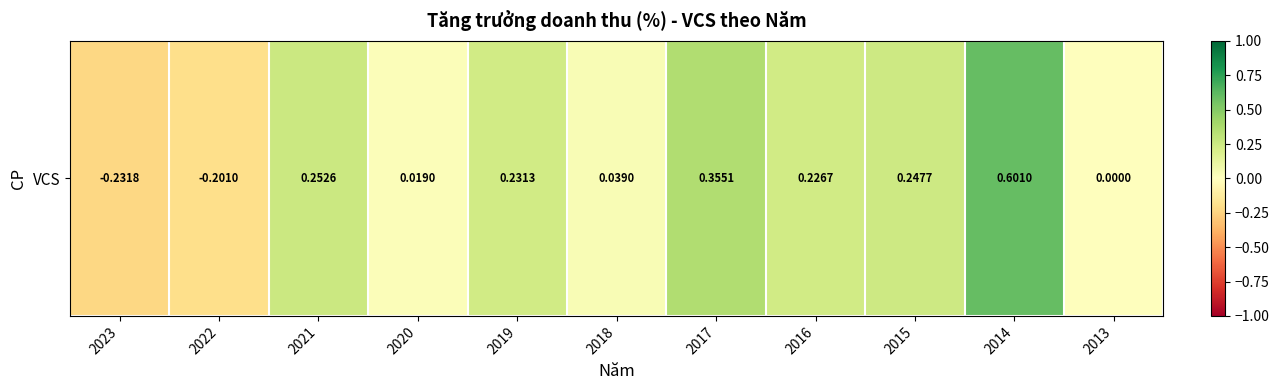

True or false: the data shows 0.0 at 2018.

False